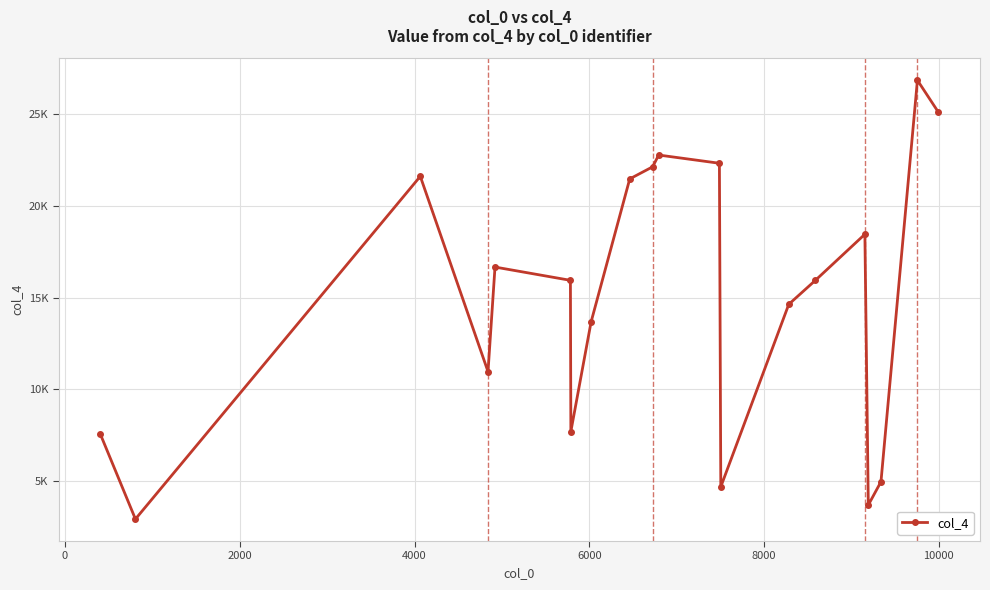

Reading left to right, extract all data points from this chart.

7551	2944	21602	10971	16664	15941	7709	13685	21463	22121	22762	22314	4701	14636	15943	18450	3708	4978	26835	25115